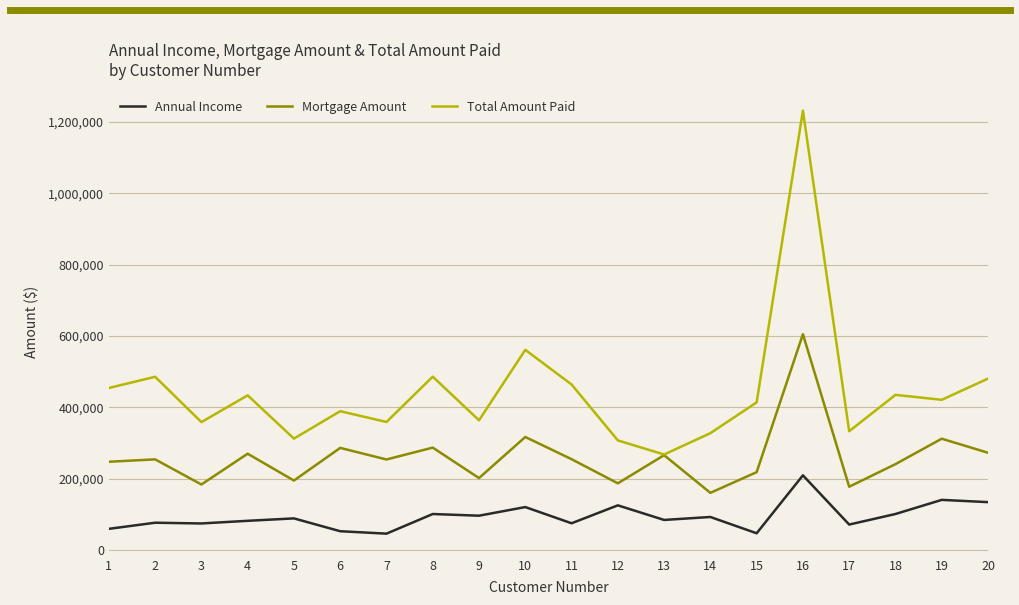

True or false: Annual Income has more than 0 interior local peaks.

True